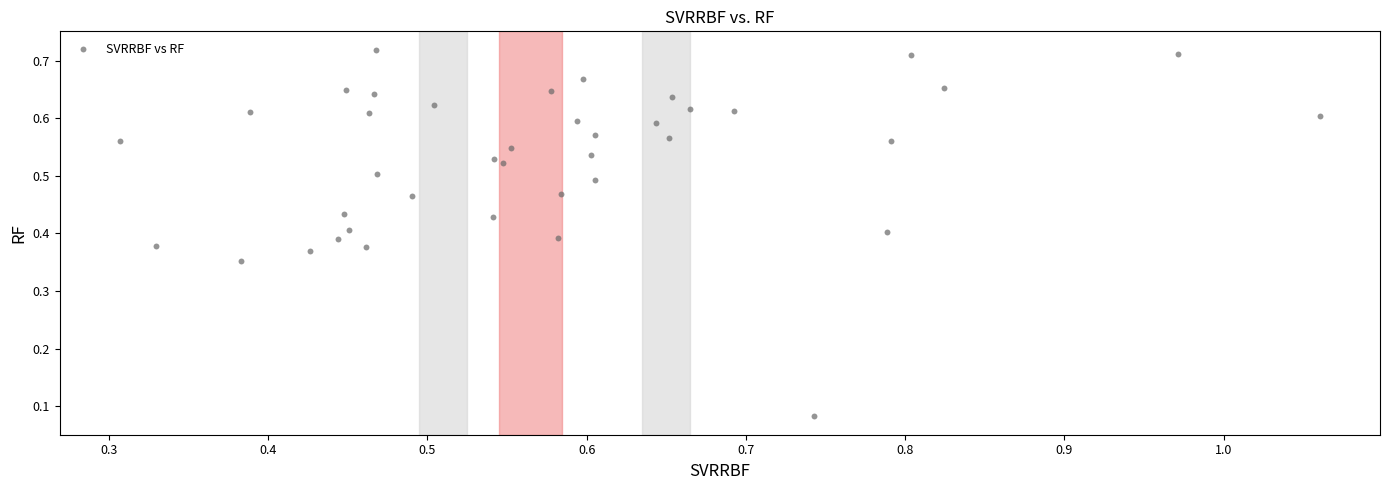

What is the range of X values (max minus min)?

0.8